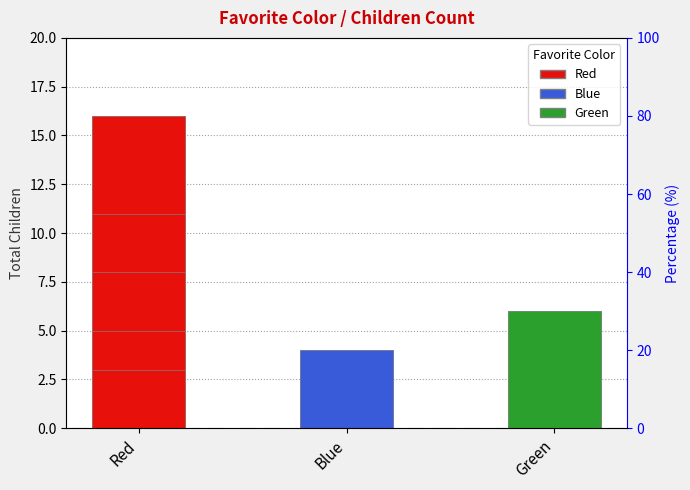

What is the average value?

9